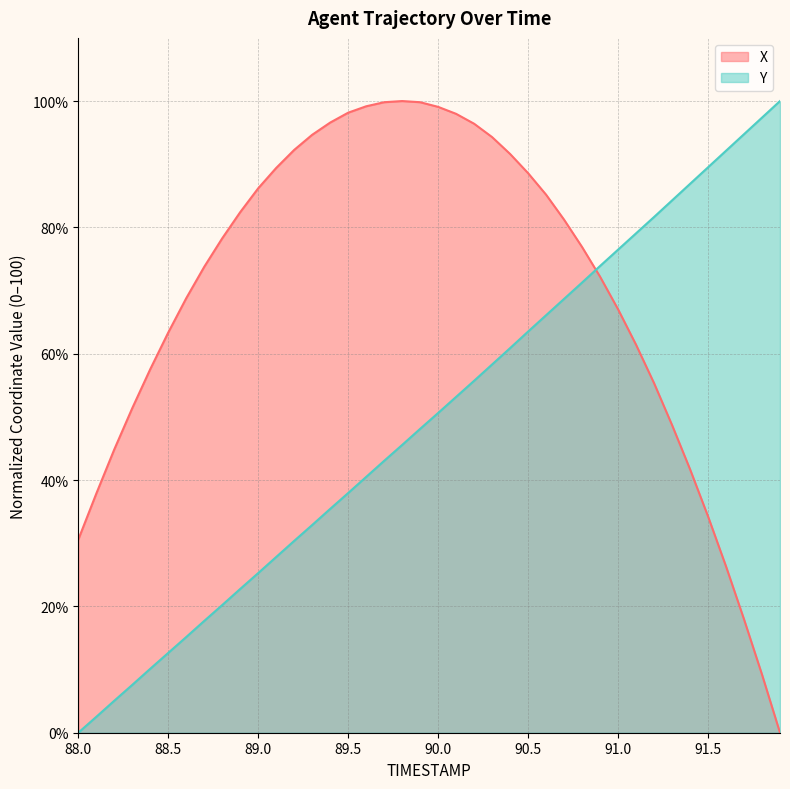

True or false: Y has more than 1 interior local peaks.

False